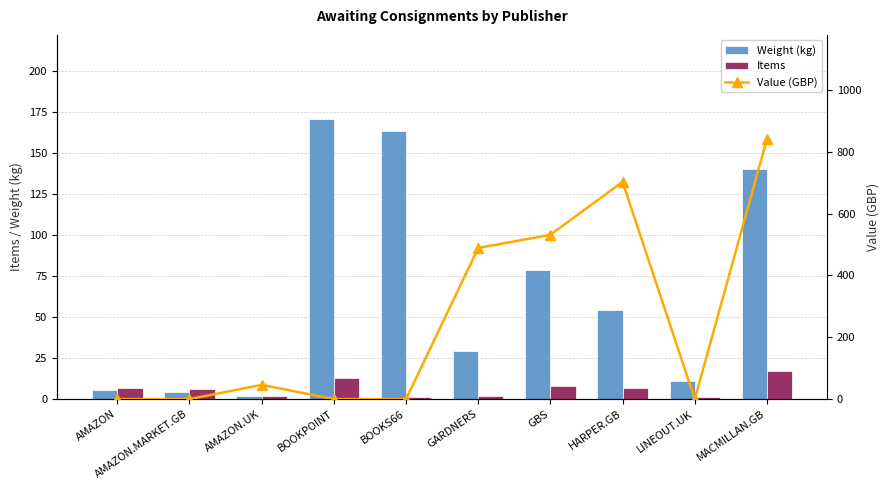

What value does the Weight (kg) series have at AMAZON.UK?

1.6